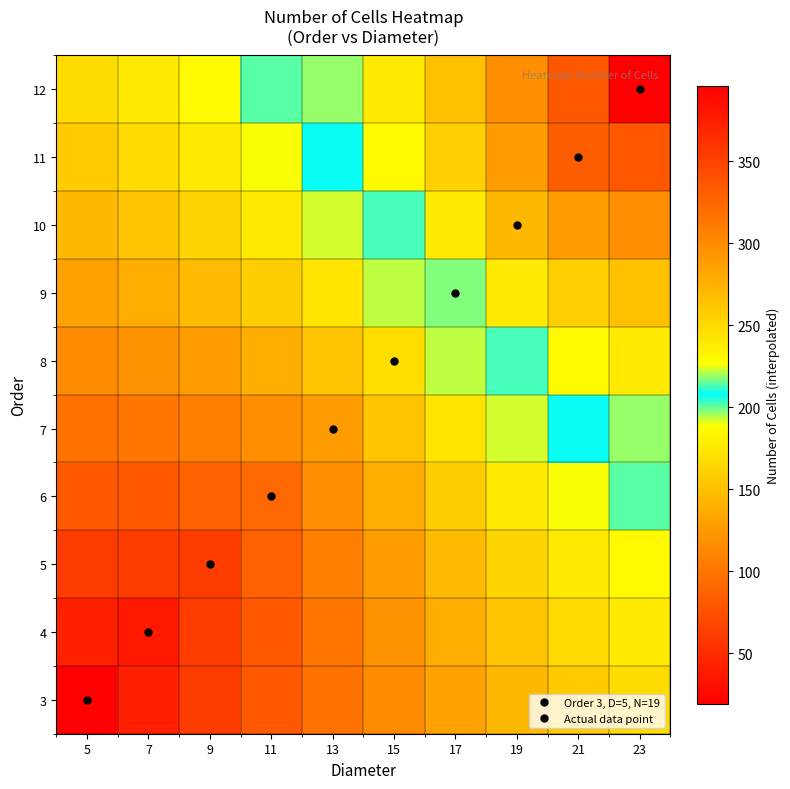

At how many categories does at least one series exceed 158?

10